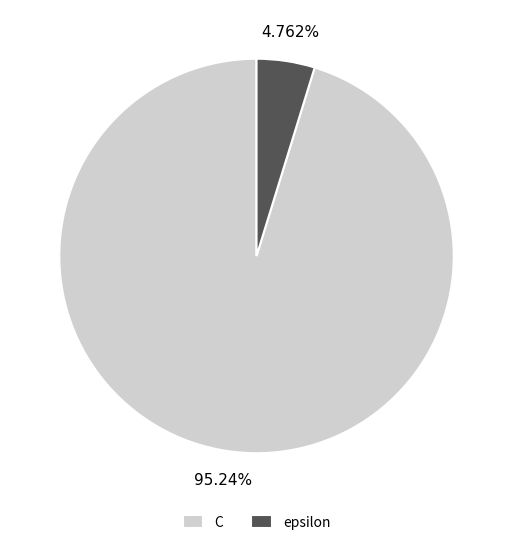

What is the ratio of the value at C to the value at epsilon?

20.0